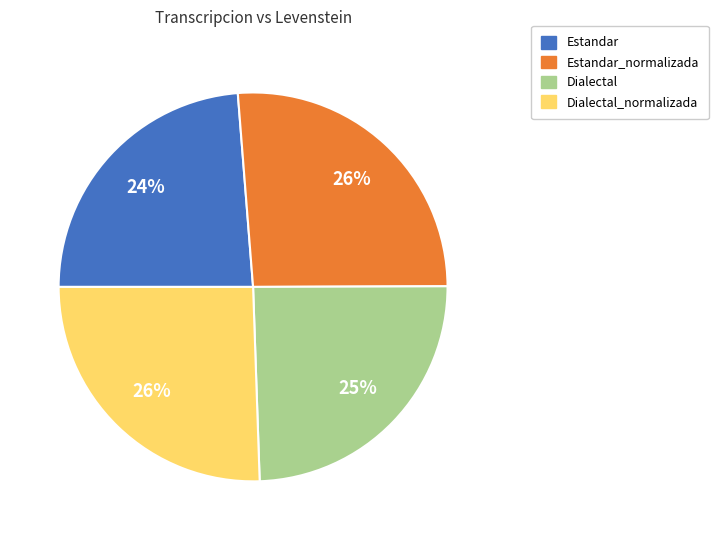

Is there a majority slice in this chart?

No